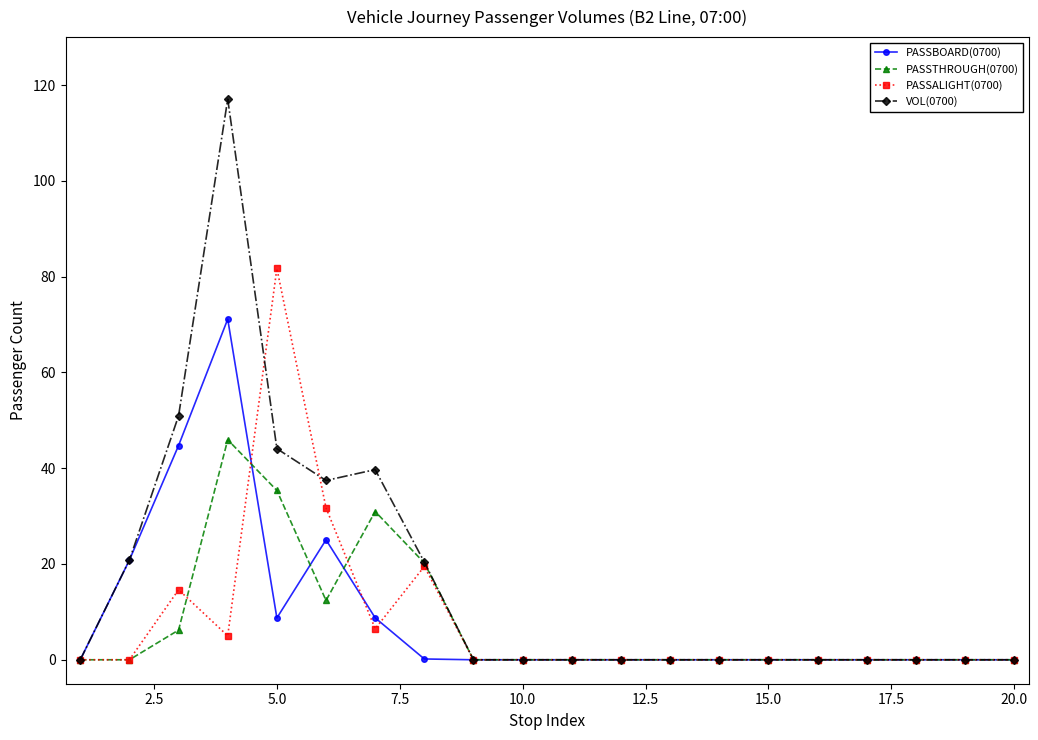

What is the sum of all PASSTHROUGH(0700) values?

151.0